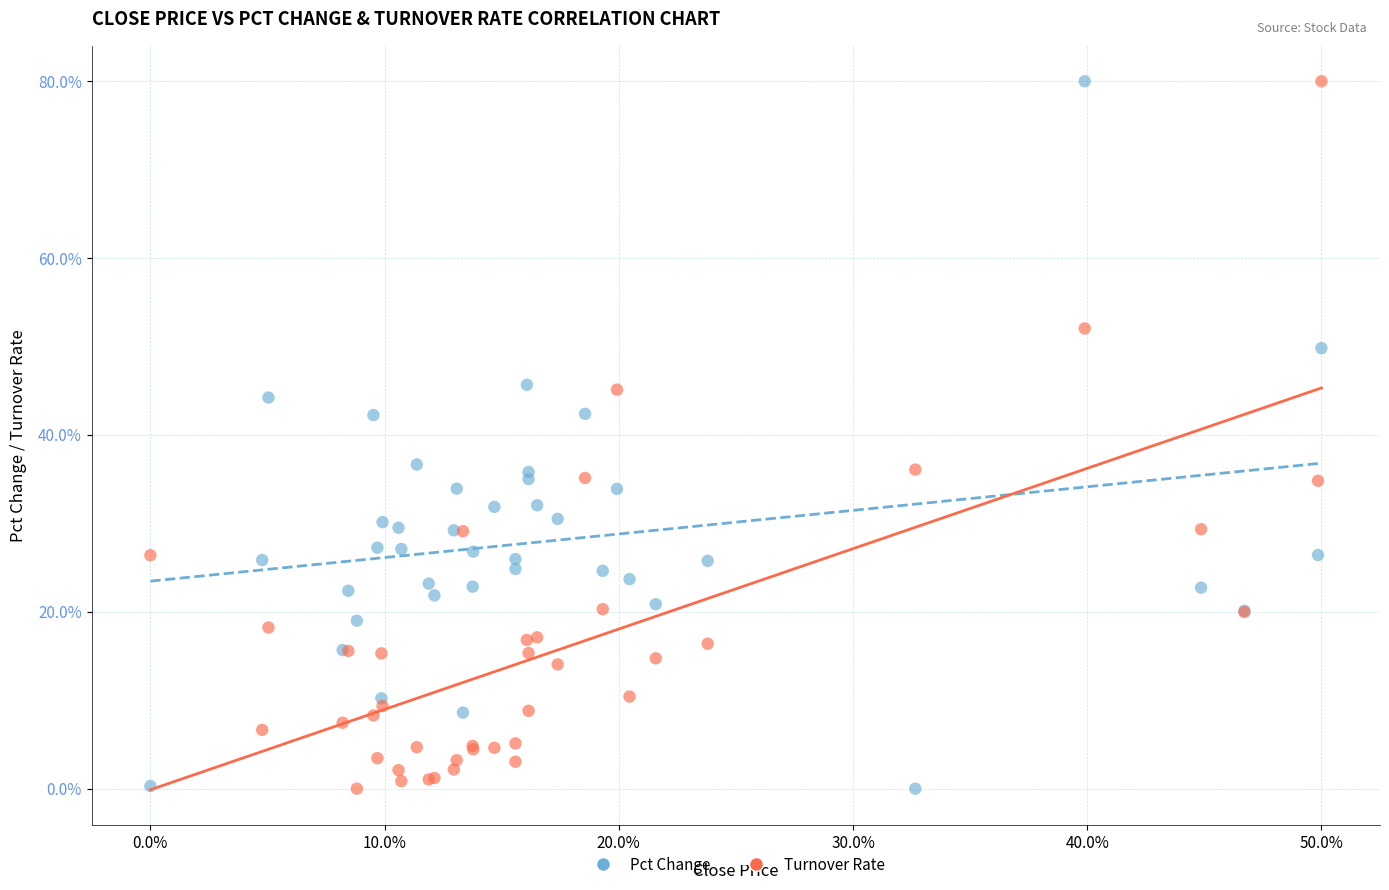

What are all the series names shown in the legend?

Pct Change, Turnover Rate